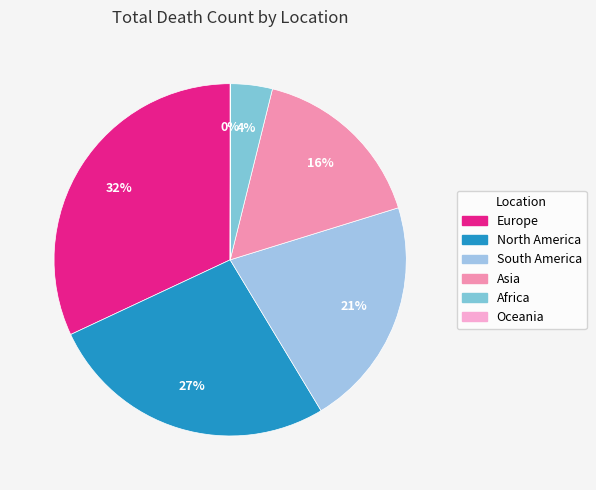

What portion of the pie excludes Europe?

68.0%